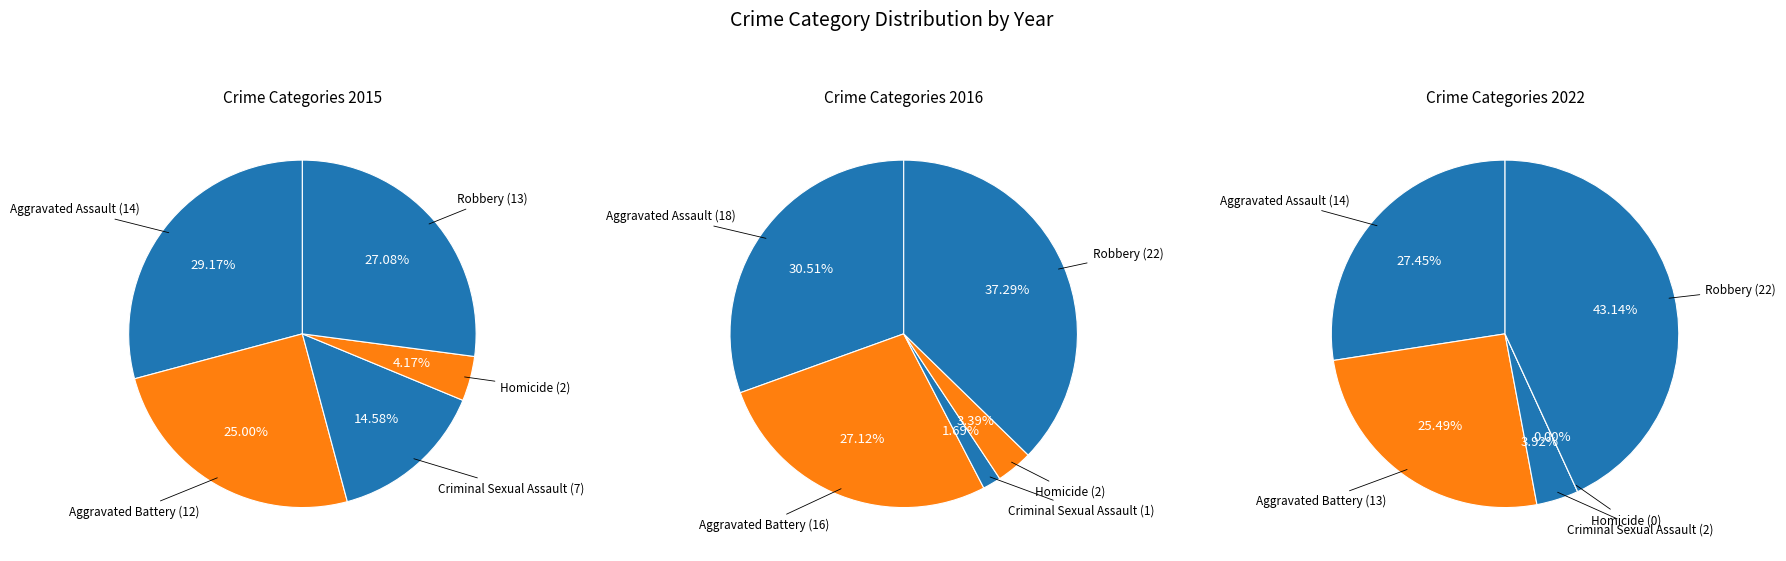

Which category has the smallest portion of the pie?

Homicide